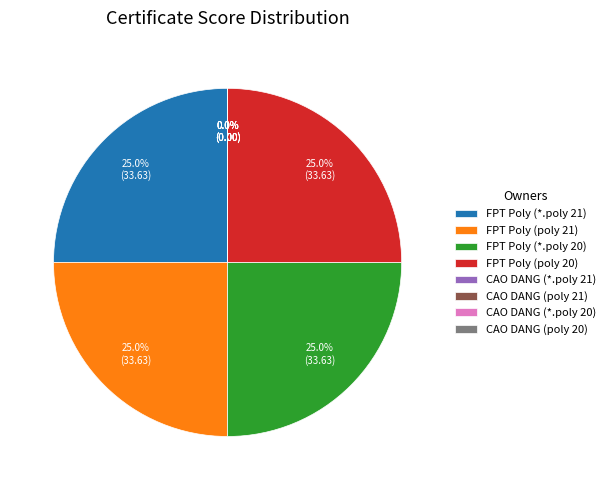

How much of the chart is everything except FPT Poly (*.poly 20)?

75.0%